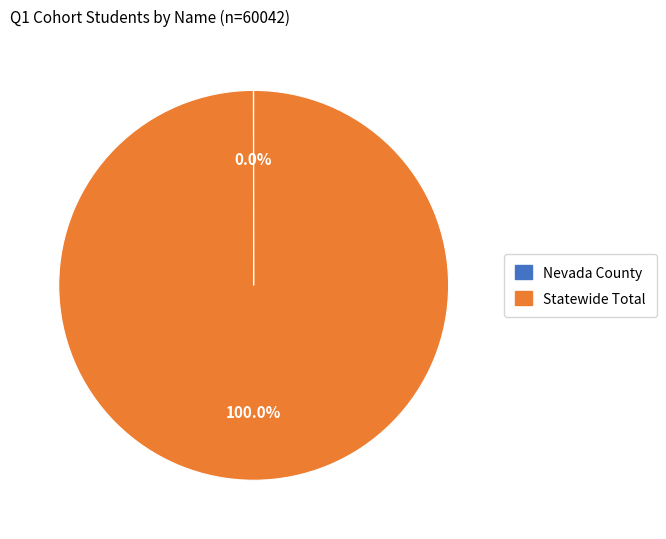

Which category accounts for the majority?

Statewide Total